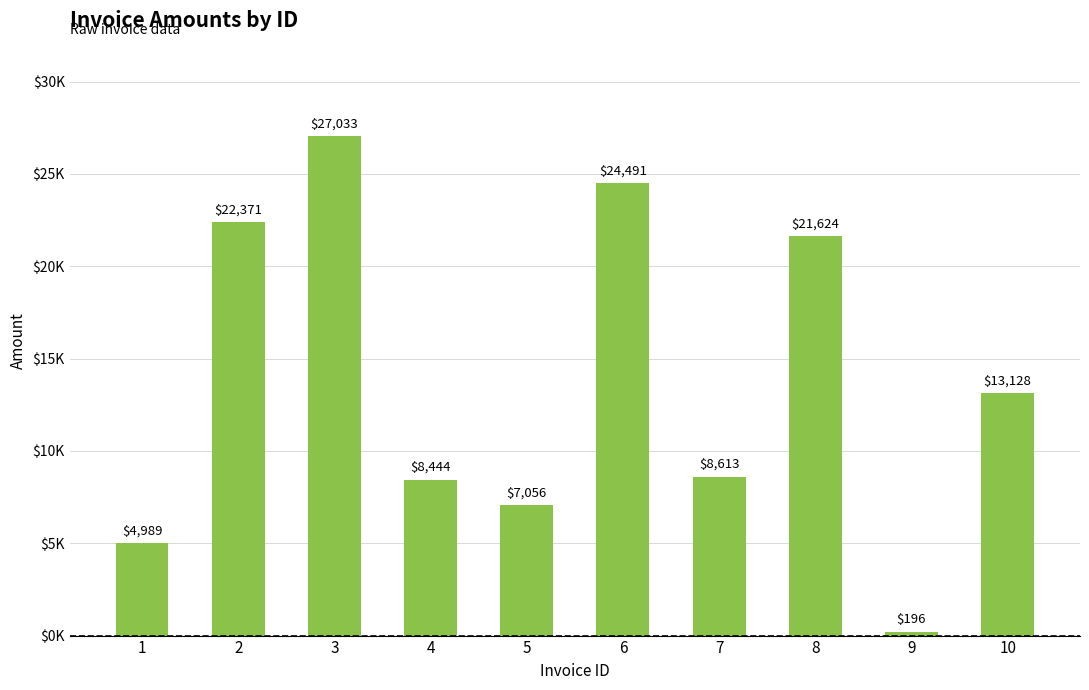

What is the sum of the values at 7 and 5?

15668.8